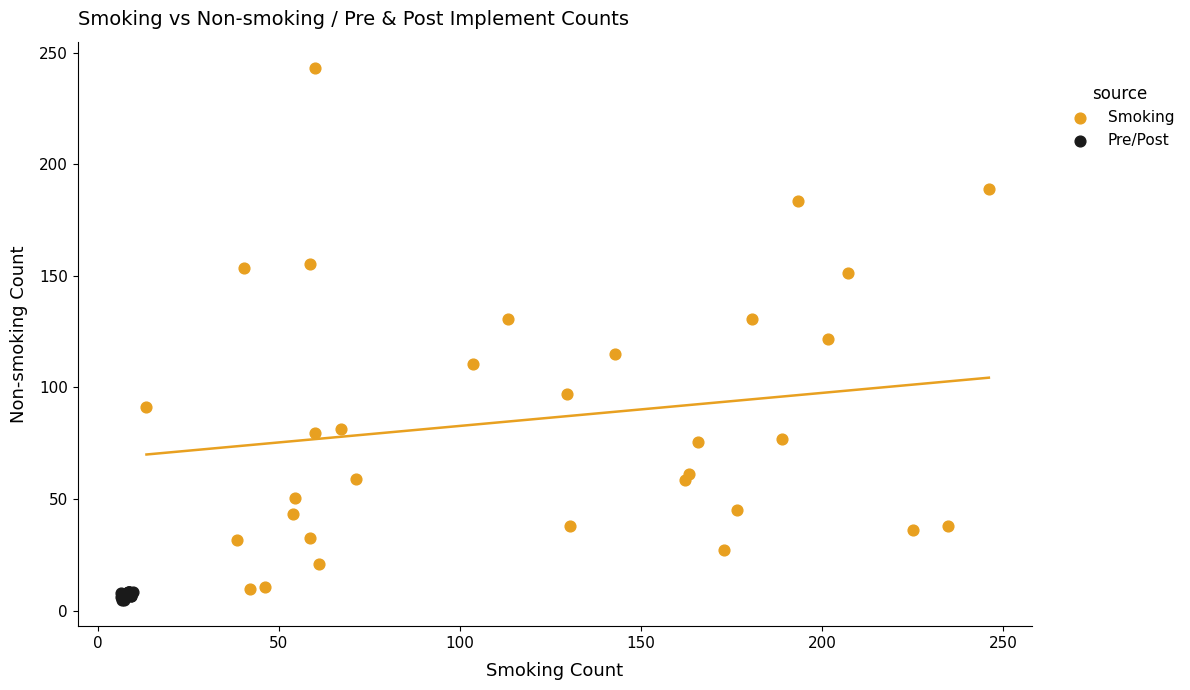

Which series has the widest spread of Y values?

Smoking